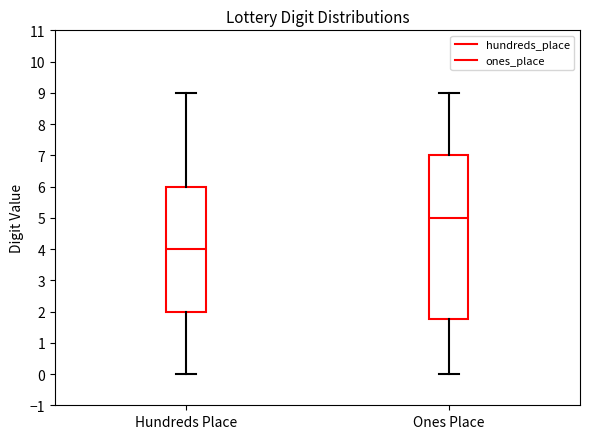

Which box has the highest median line?

Ones Place